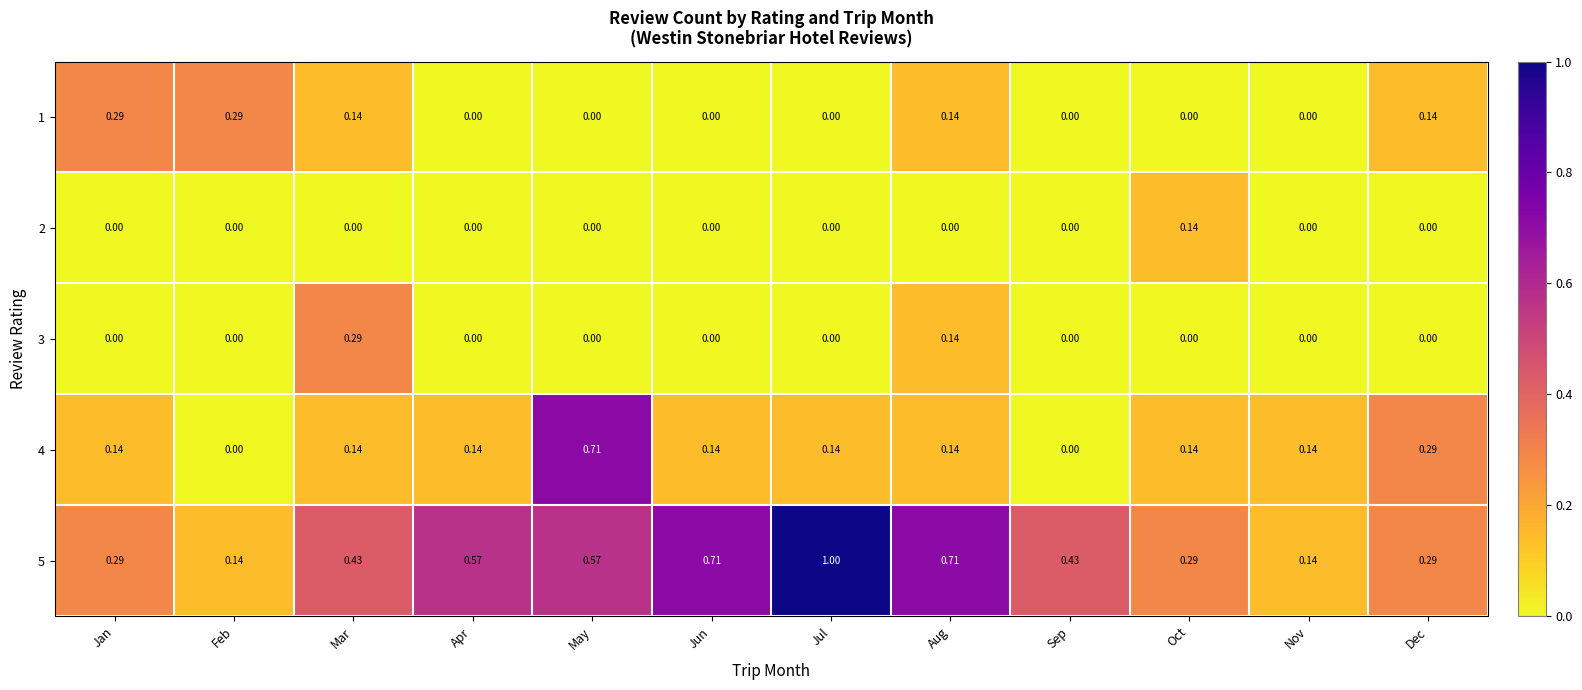

At which label does 4 reach its peak?

May